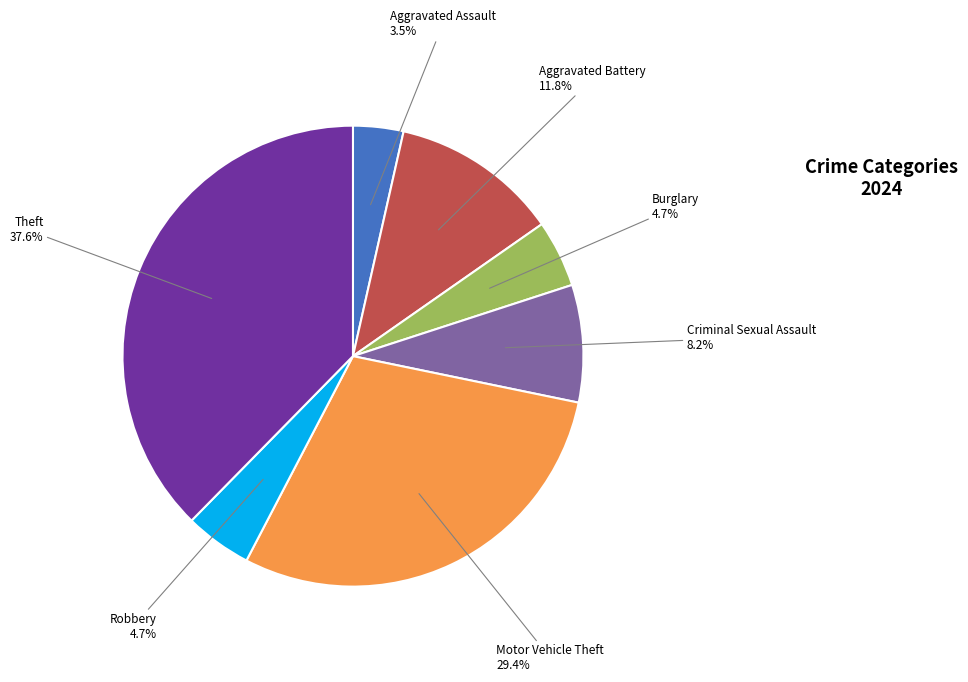

What percentage is the Theft slice, to the nearest percent?

38%